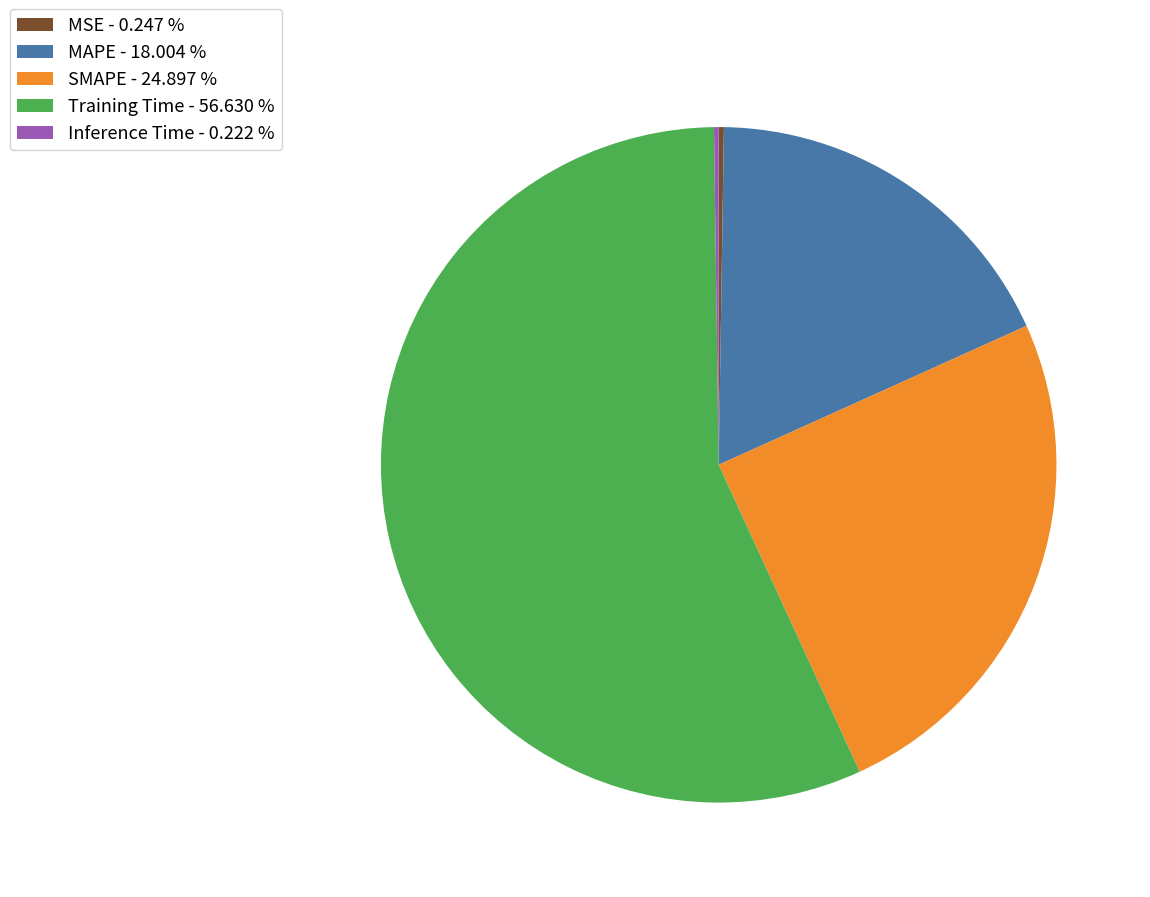

Is there any slice that represents more than half of the pie?

Yes